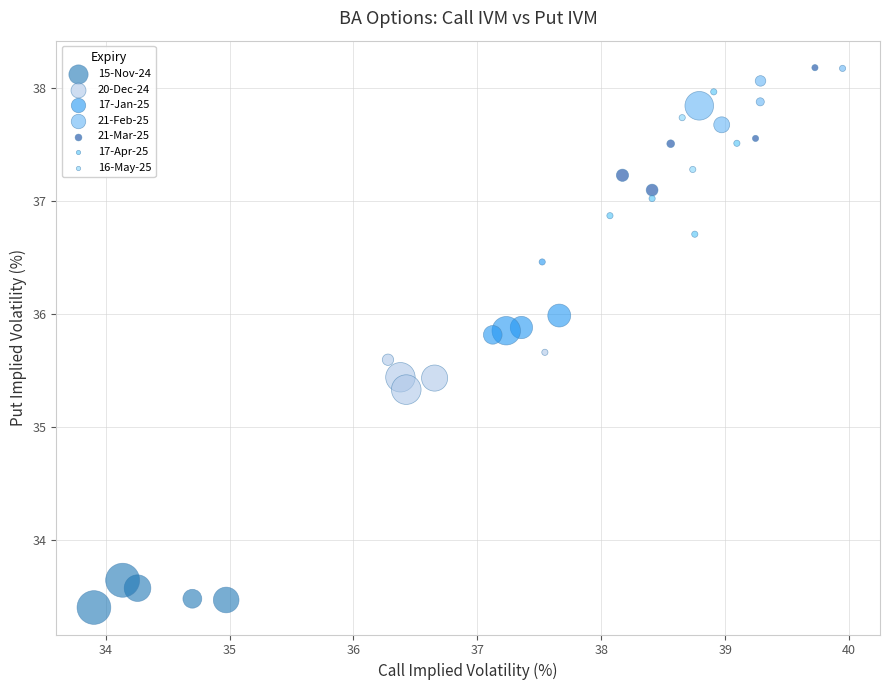

What are all the series names shown in the legend?

15-Nov-24, 20-Dec-24, 17-Jan-25, 21-Feb-25, 21-Mar-25, 17-Apr-25, 16-May-25